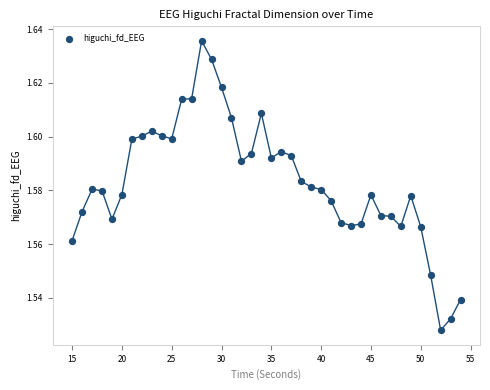

What is the range of X values (max minus min)?

39.0